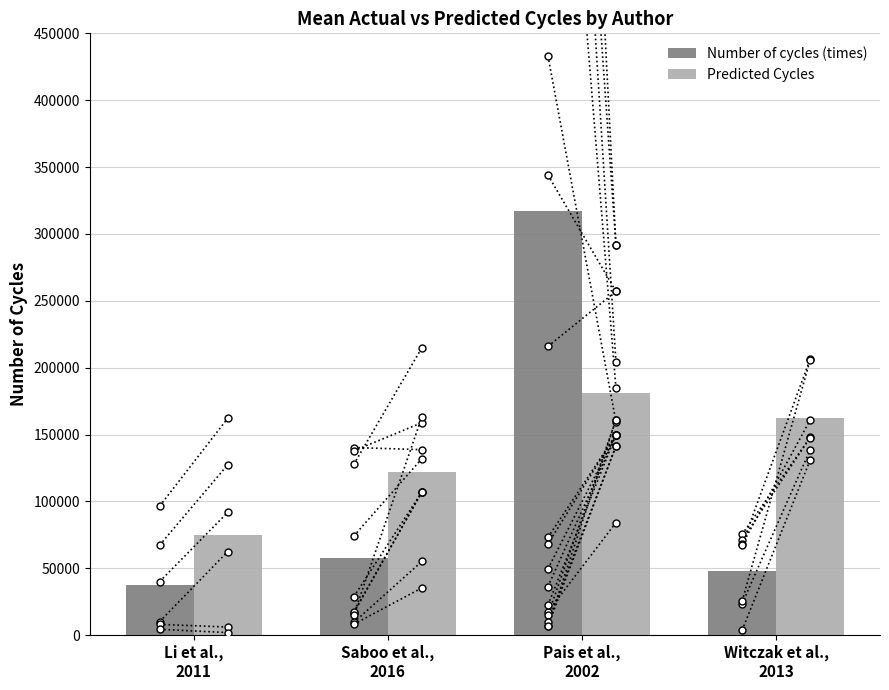

The Number of cycles (times) series shows 103513.7 at Saboo et al.,
2016. True or false?

False